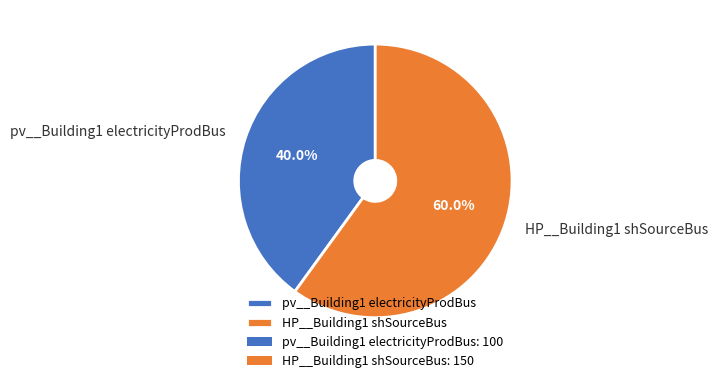

Which slice represents more than half of the pie?

HP__Building1 shSourceBus